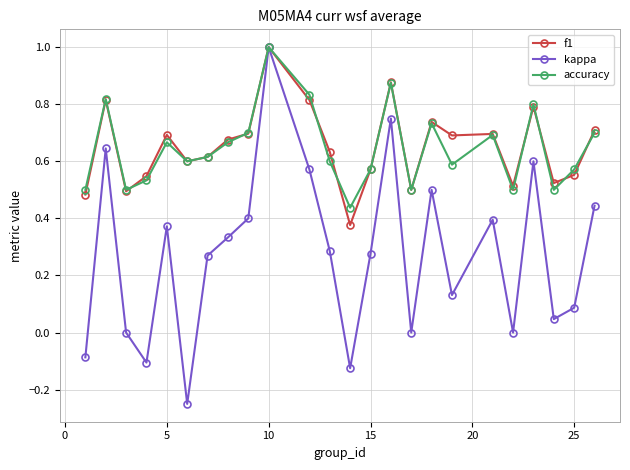

Which series has the widest spread of values?

kappa